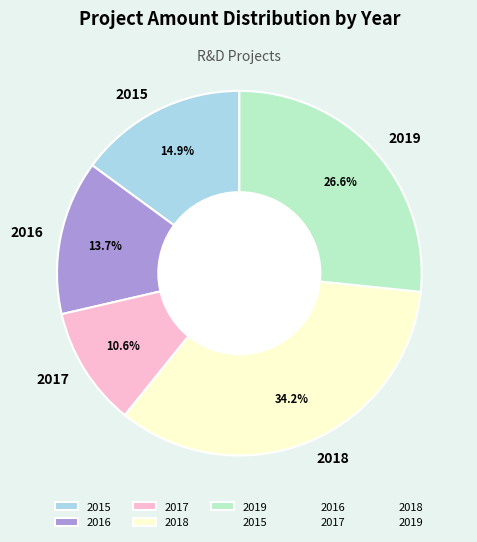

What percentage is NOT represented by 2018?

65.8%